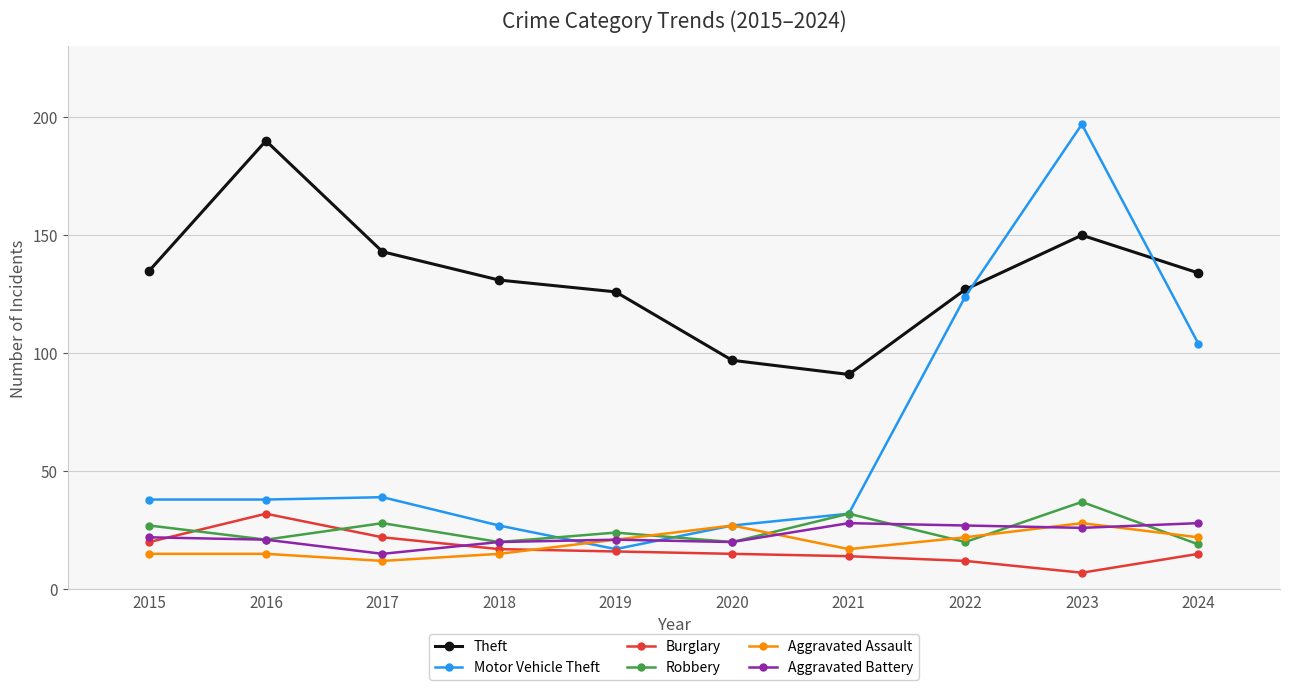

What is the sum of the Motor Vehicle Theft values at 2021 and 2024?

136